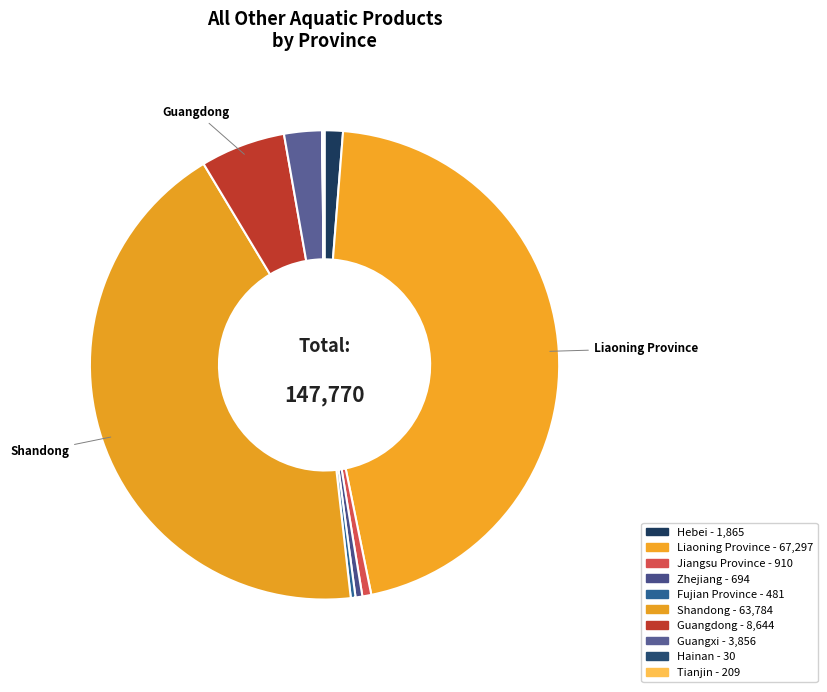

To the nearest percent, what is the average slice percentage?

10%